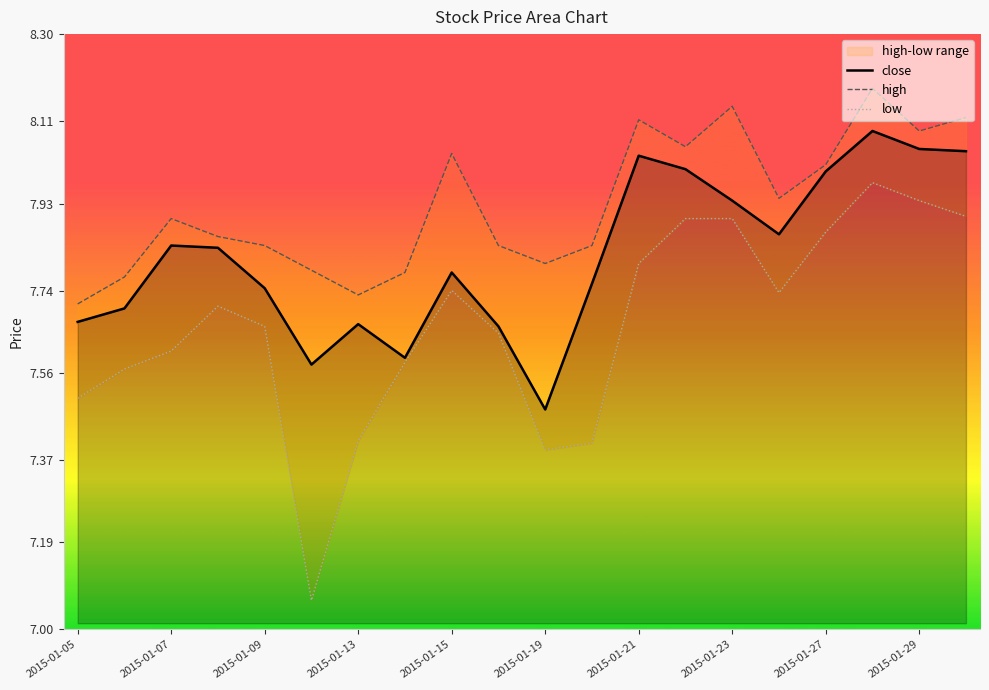

True or false: high and low cross at least once.

False